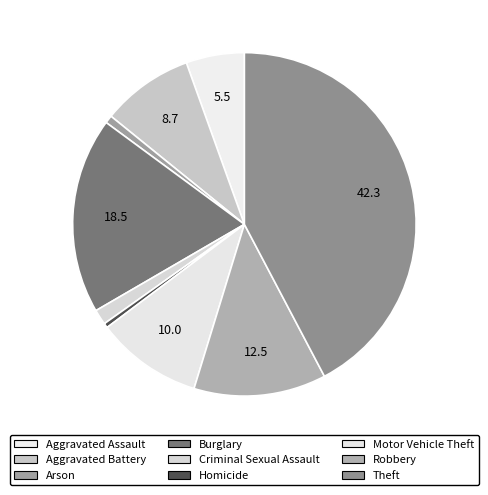

How many segments does this pie chart have?

9